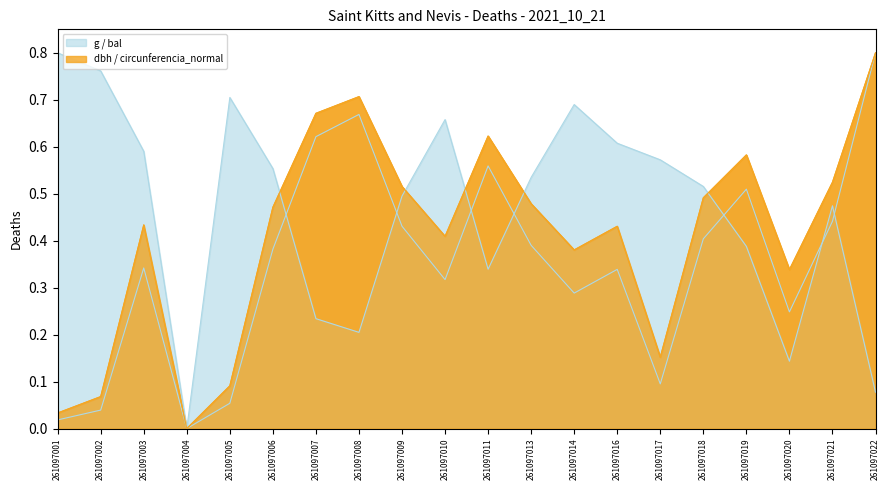

How many positive values does the bal series have?

19